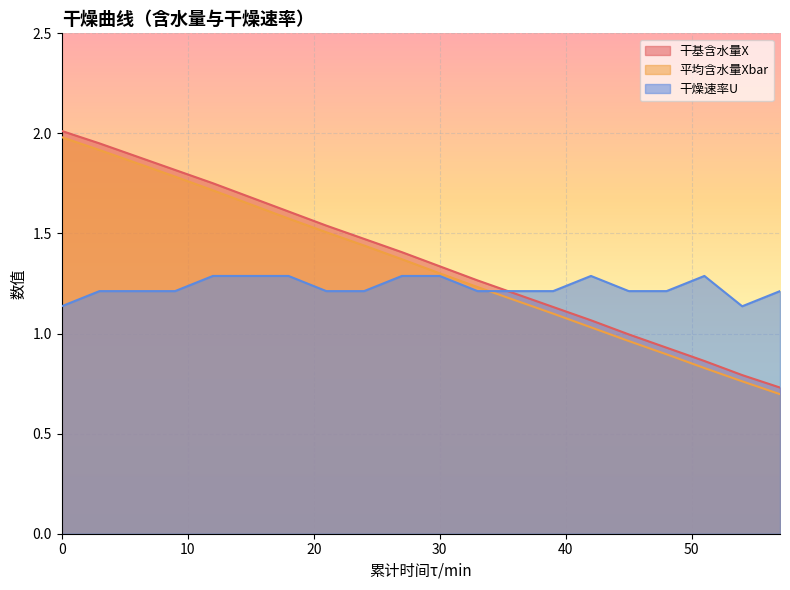

True or false: 干基含水量X has a value of 1.1 at 42.

True